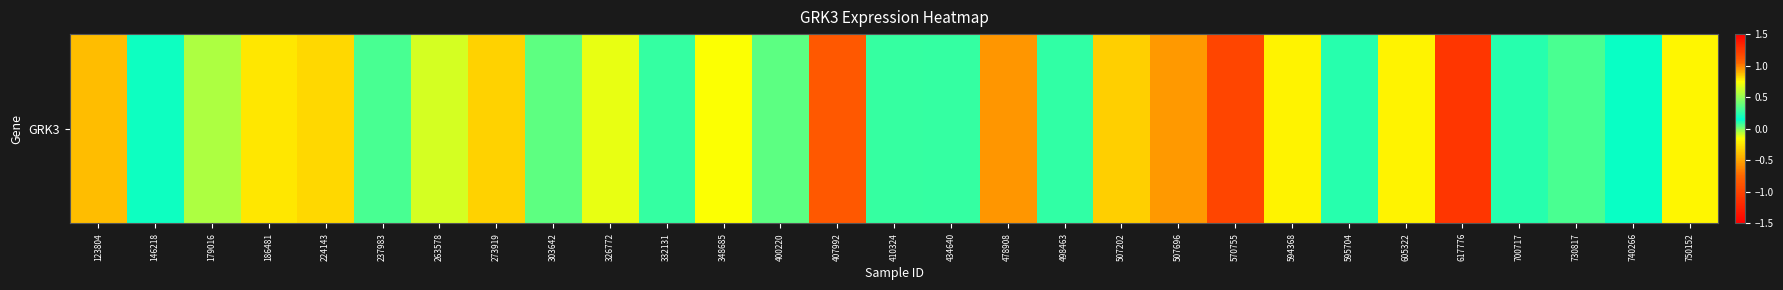

List the labels in order of value, smallest first.

617776, 407992, 478908, 507696, 123804, 507202, 273919, 224143, 186481, 605322, 594368, 750152, 348685, 326772, 263578, 400220, 237983, 332131, 434640, 740266, 146218, 595704, 700717, 498463, 410324, 730817, 303642, 179016, 570755